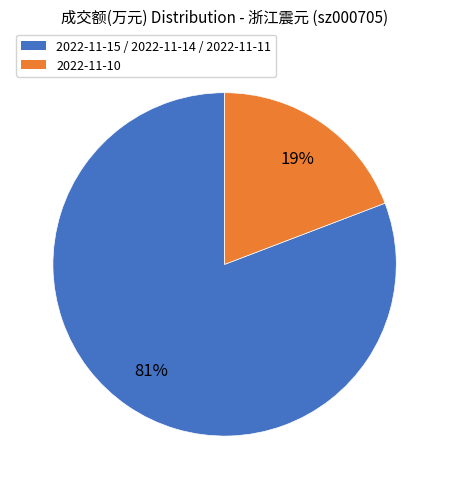

Is there a majority slice in this chart?

Yes